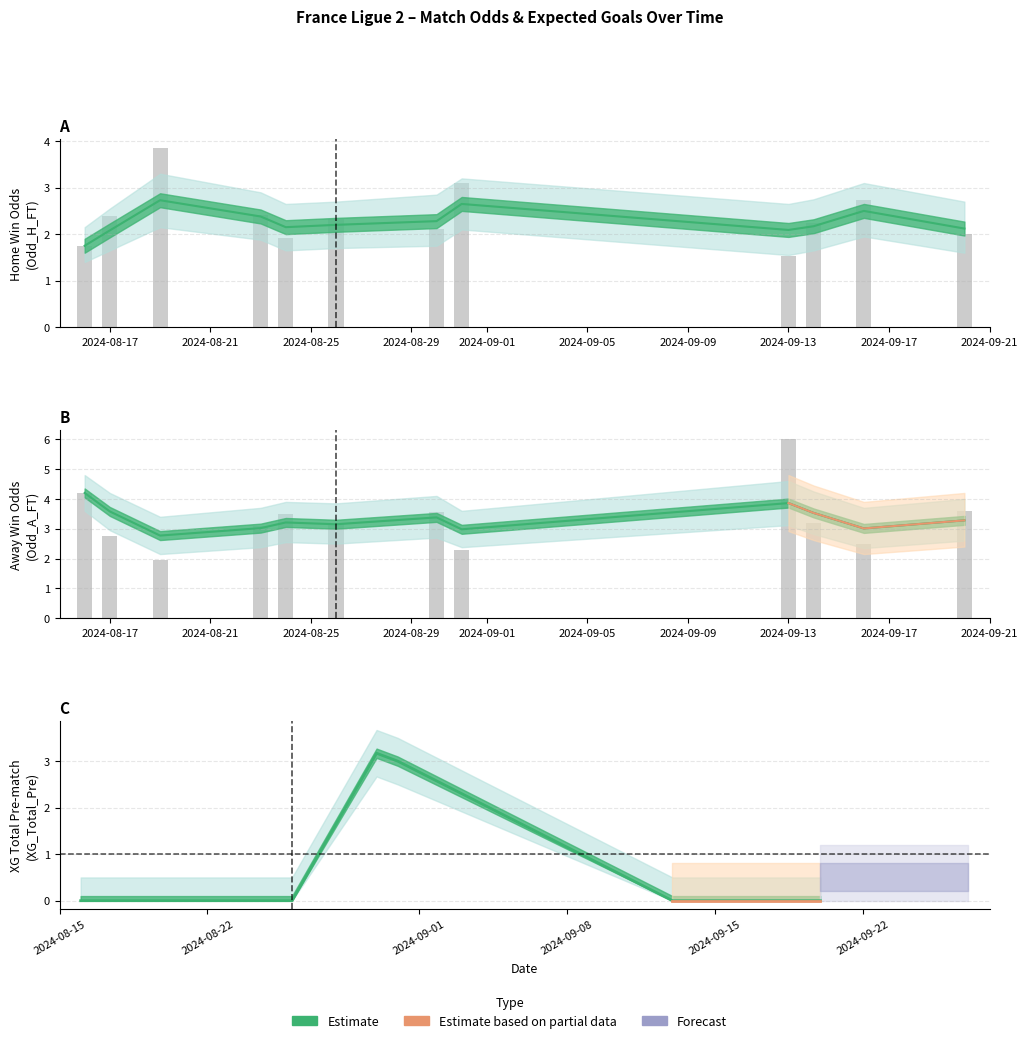

Does the chart contain stacked bars?

No